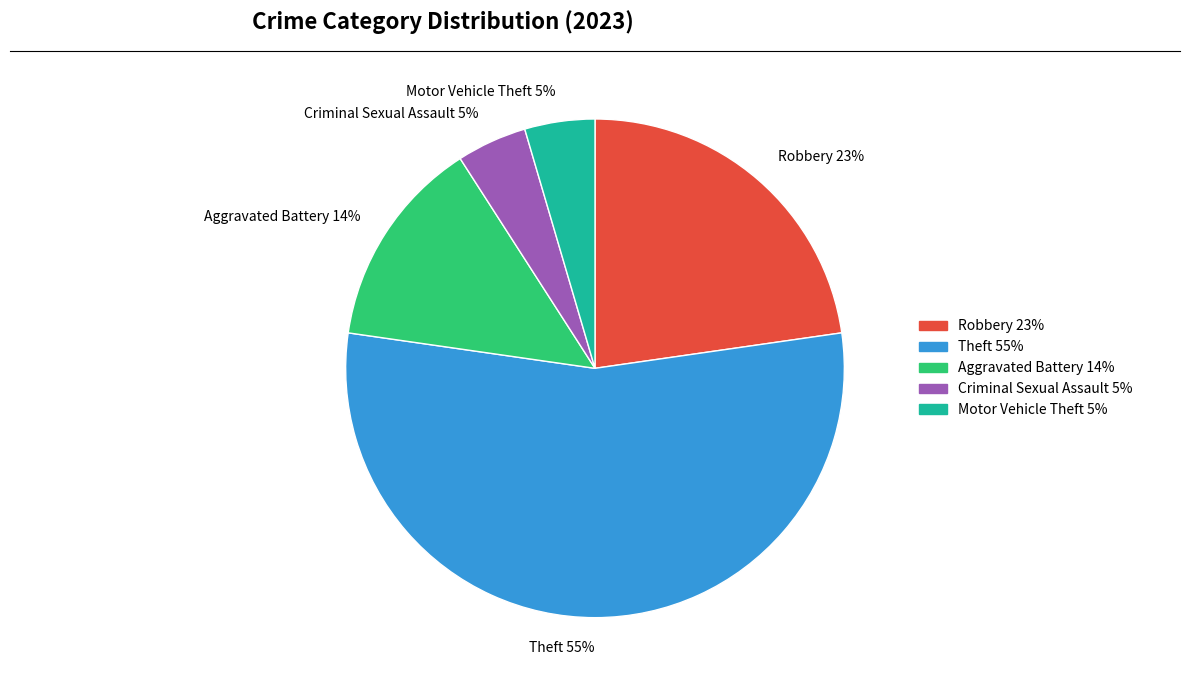

Between Robbery 23% and Criminal Sexual Assault 5%, which is larger?

Robbery 23%